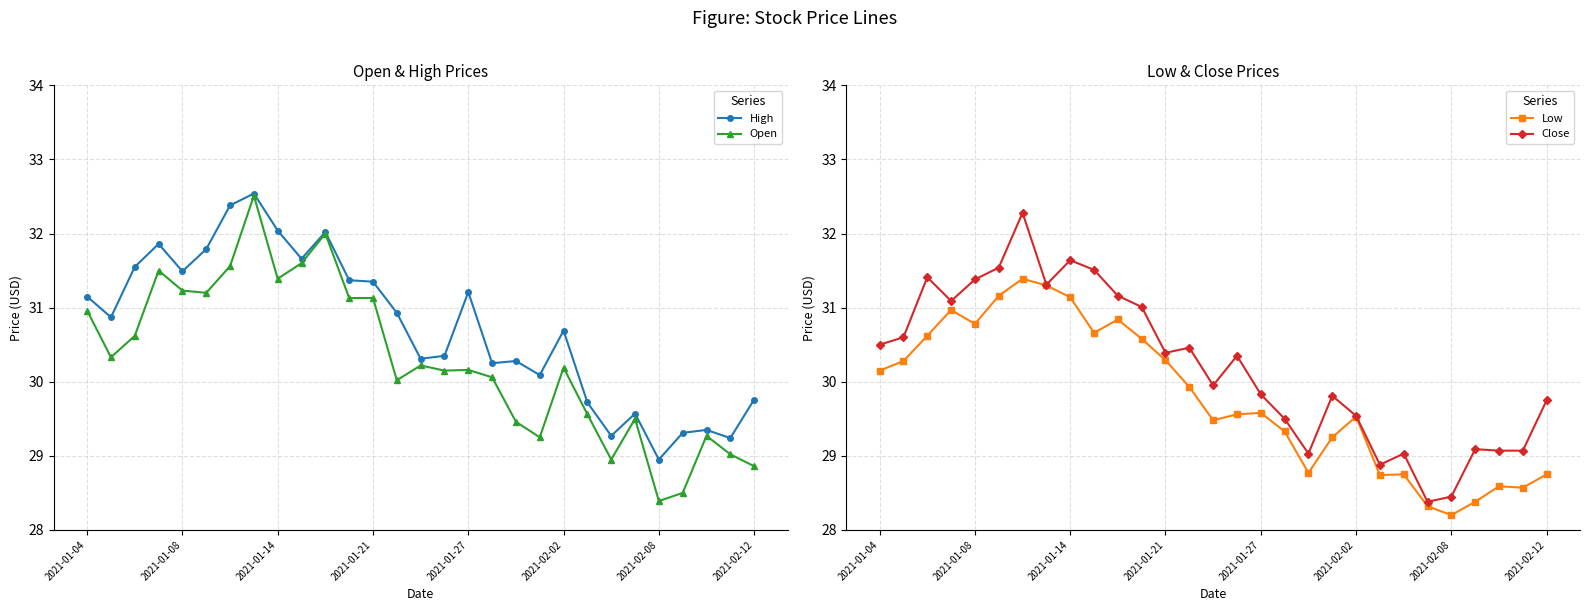

True or false: Low and Close intersect in this chart.

False